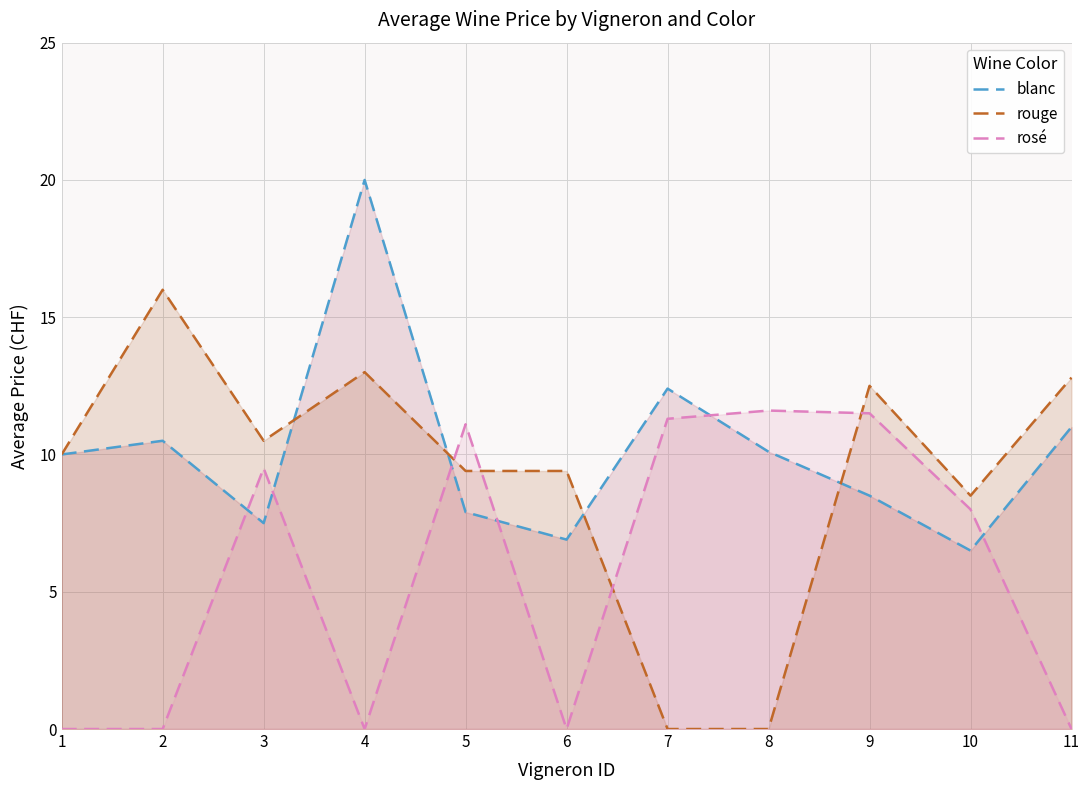

The rosé series shows 6.5 at 4. True or false?

False